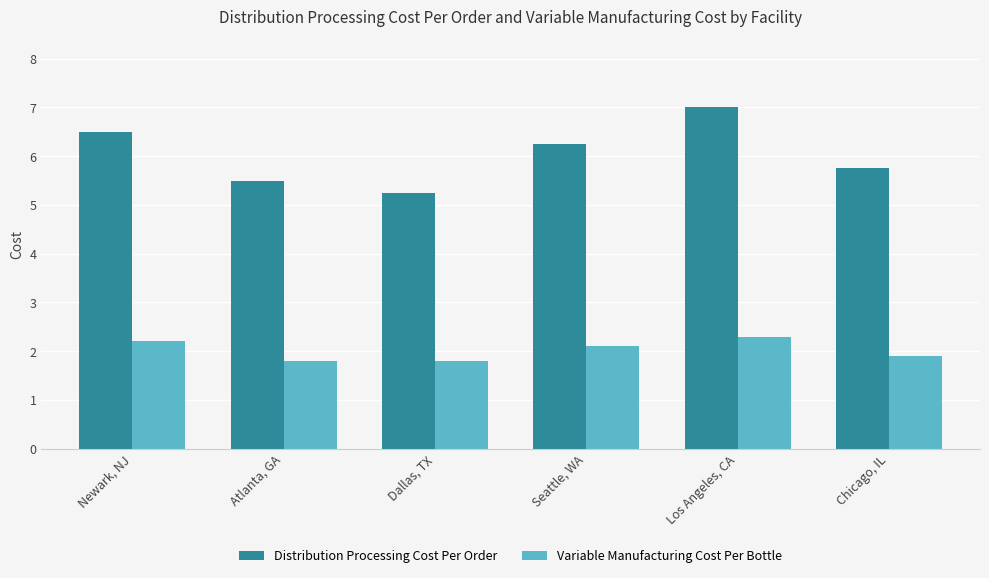

What is the sum of the Variable Manufacturing Cost Per Bottle values at Chicago, IL and Seattle, WA?

4.0